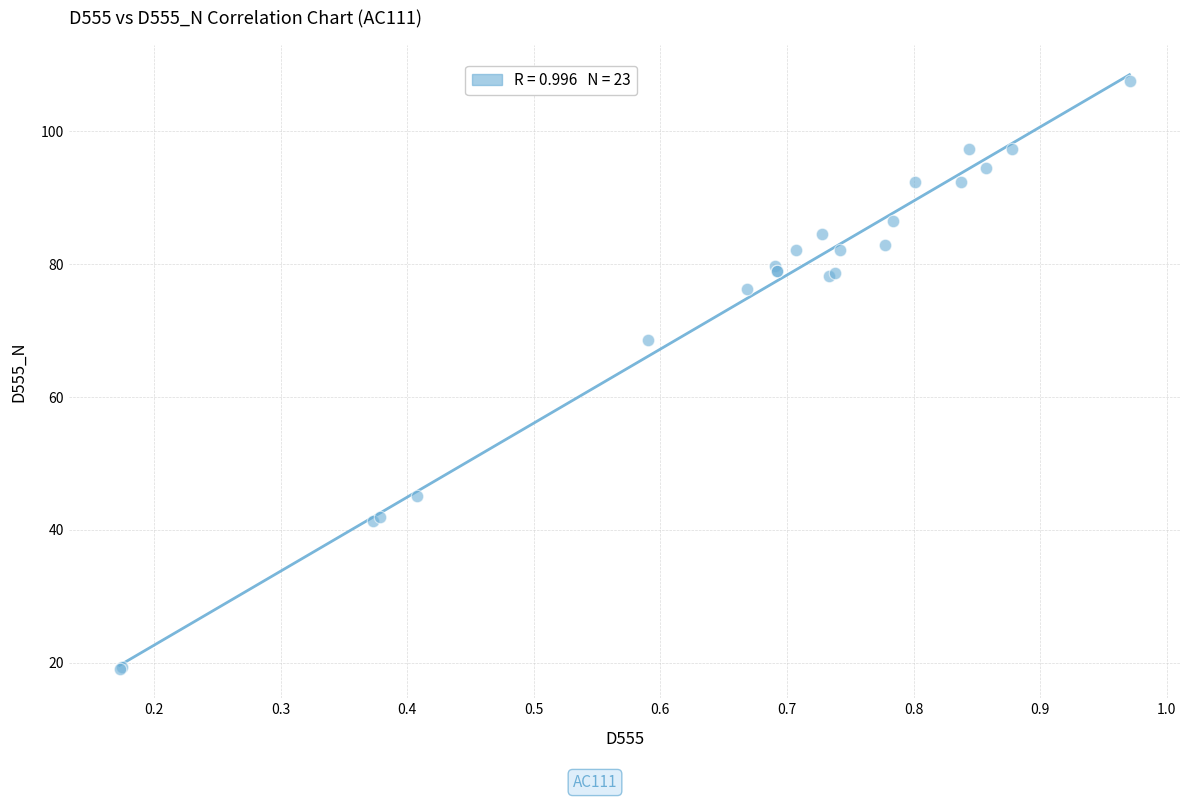

What Y value in the scatter plot is closest to 63?

68.5